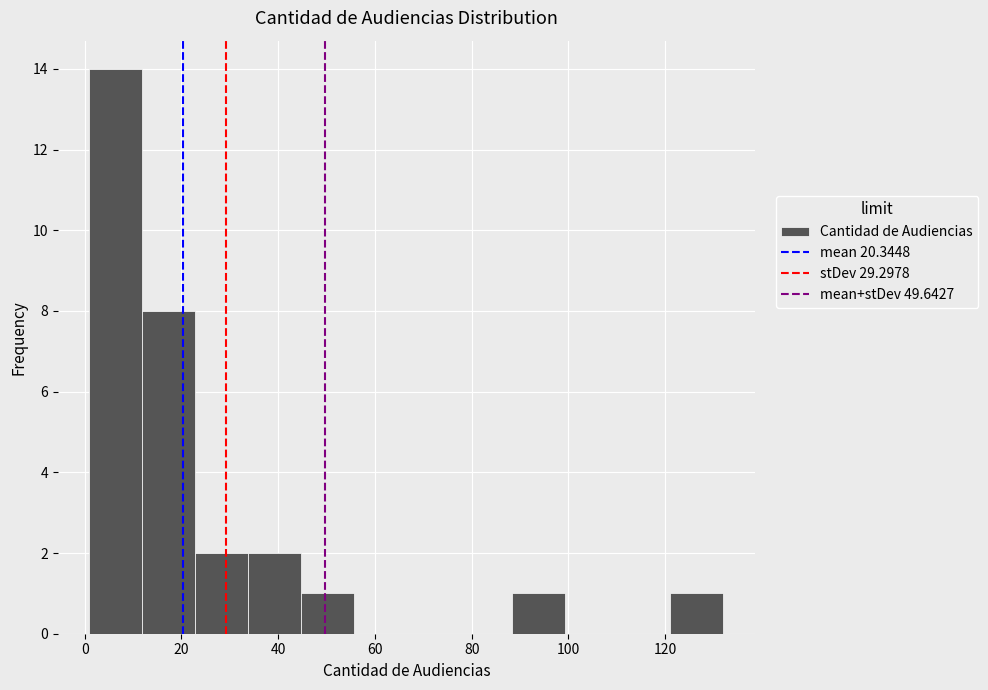

Reading left to right, transcribe this chart: for each bar, give the range it covers on the x-axis and its height. Neither the bar edges nor the heights are printed on the chart, so give them approximately, as read against the axes.

2 to 12: 14
12 to 22: 8
22 to 34: 2
34 to 44: 2
44 to 56: 1
56 to 66: 0
66 to 78: 0
78 to 88: 0
88 to 100: 1
100 to 110: 0
110 to 122: 0
122 to 132: 1